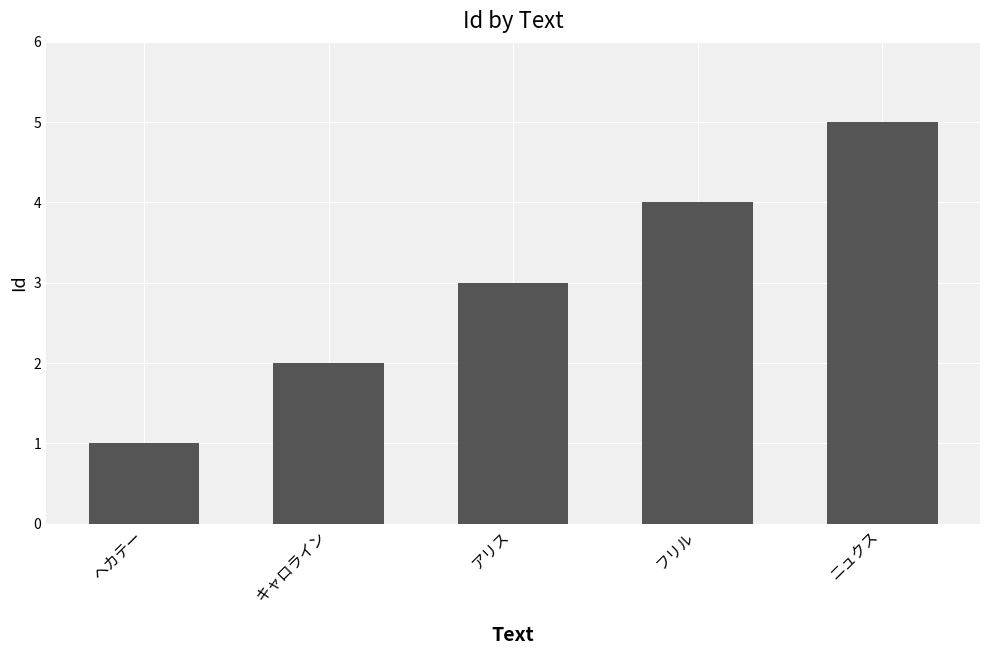

What is the smallest value displayed?

1